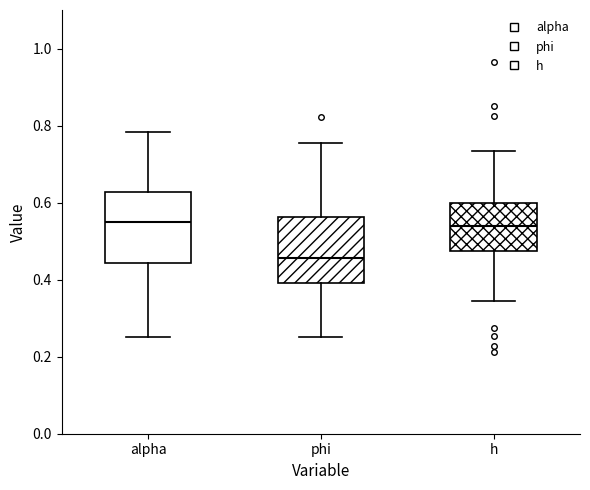

Which box's median line is the lowest?

phi